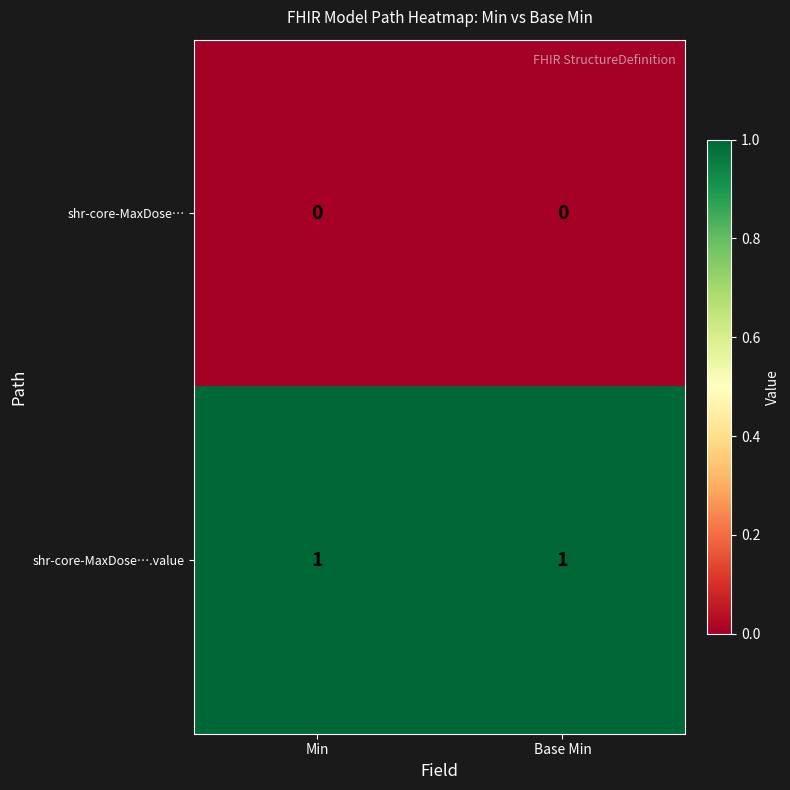

List the series in order of their overall mean, lowest first.

shr-core-MaxDose…, shr-core-MaxDose….value